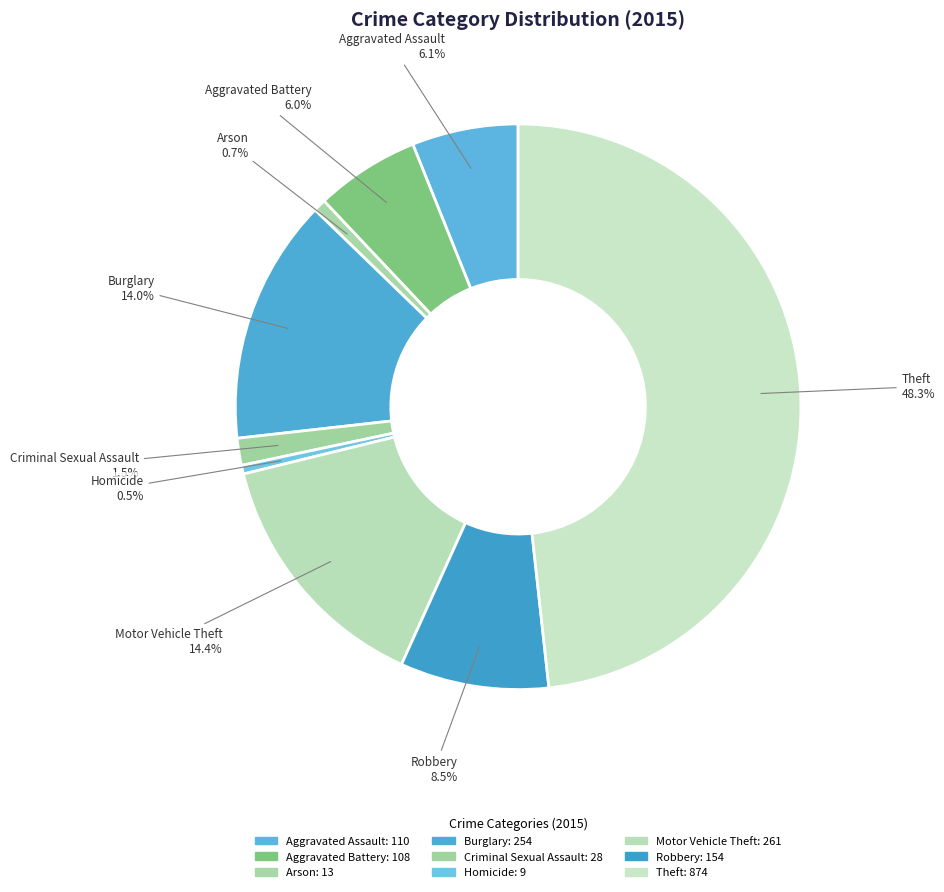

Is it true that Motor Vehicle Theft is 14% of the pie?

True